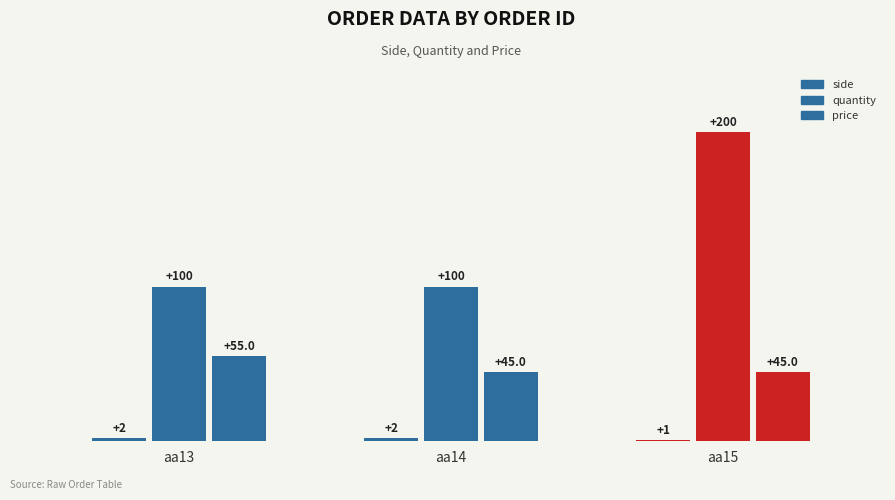

Reading left to right, extract all data points from this chart.

side: 2	2	1
quantity: 100	100	200
price: 55	45	45